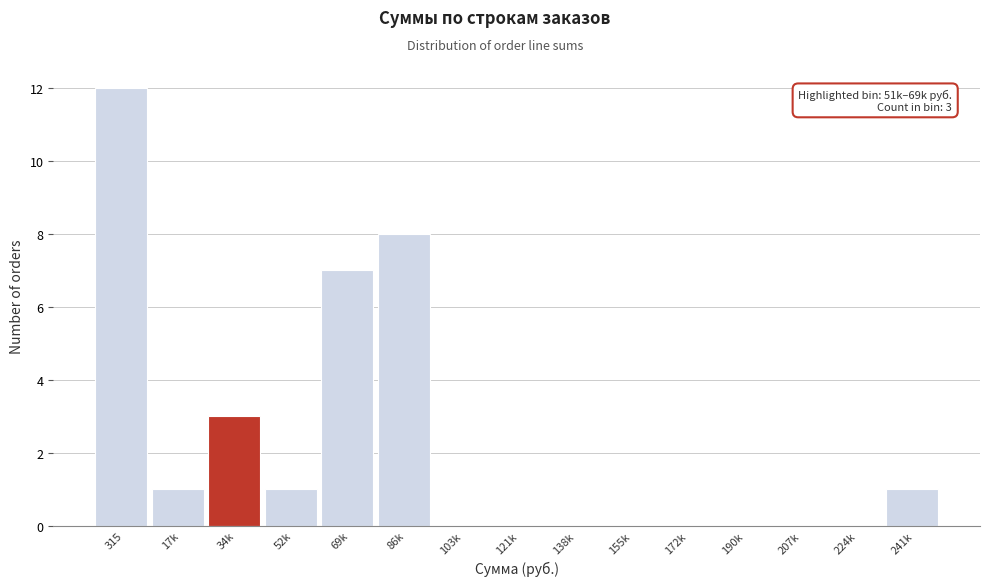

Reading right to left, extract all data points from this chart.

241k=1	224k=0	207k=0	190k=0	172k=0	155k=0	138k=0	121k=0	103k=0	86k=8	69k=7	52k=1	34k=3	17k=1	315=12